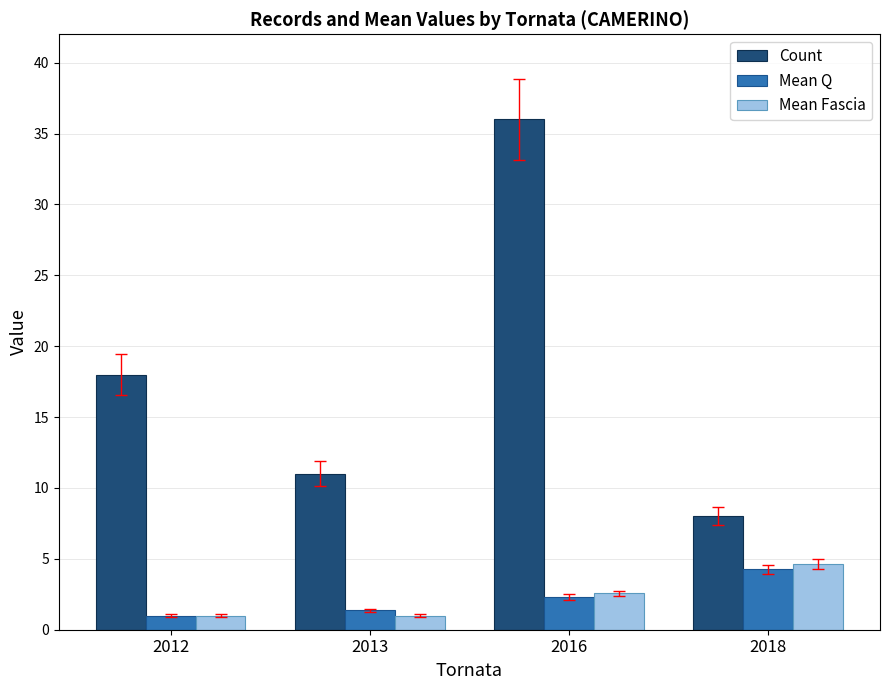

Count the Count values in the range 11 to 36.

3